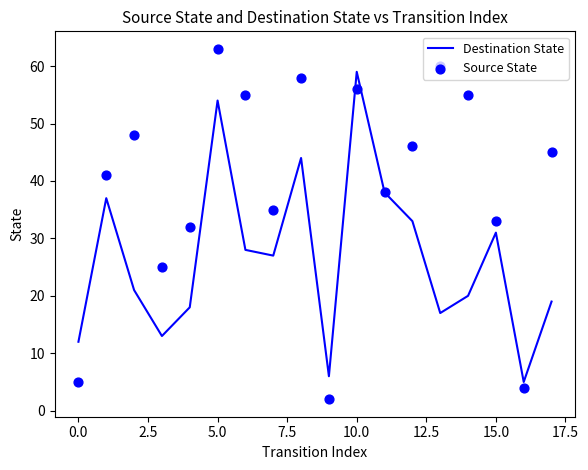

Which series contains the highest Y value?

Source State